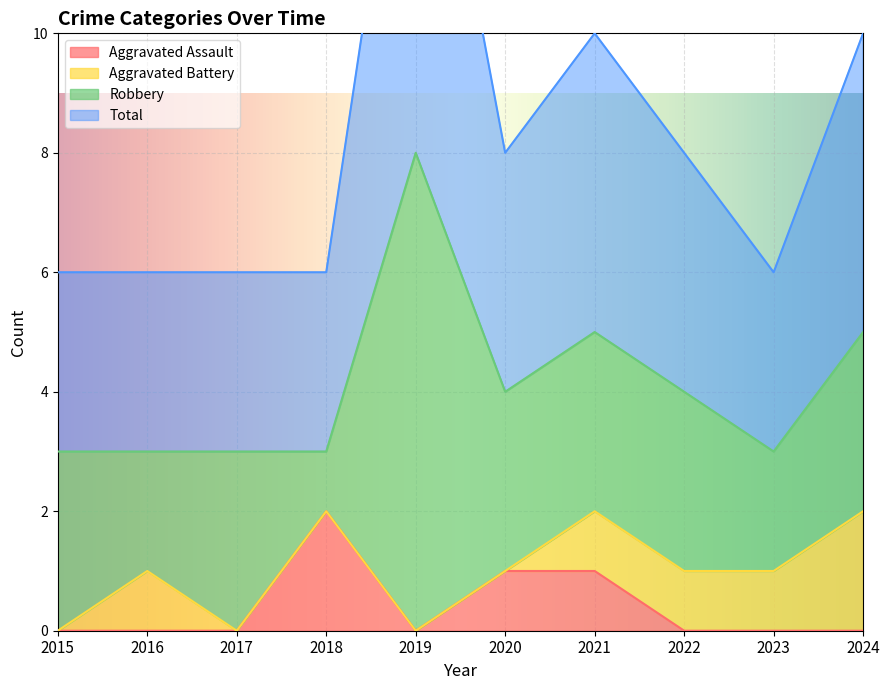

True or false: Aggravated Assault has a value of -1 at 2022.

False